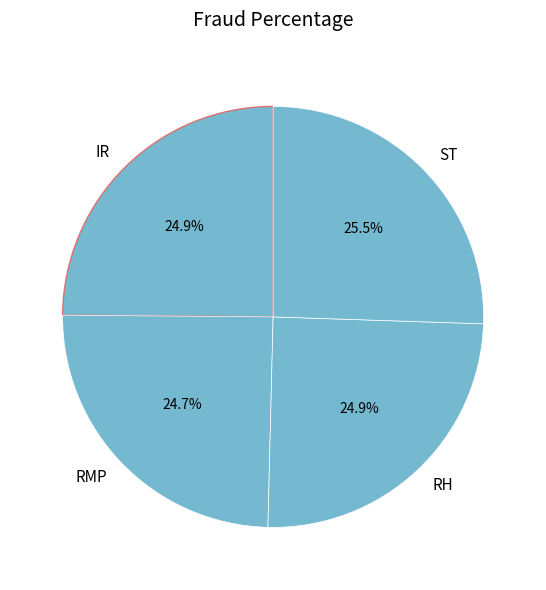

What is the total percentage of RH and RMP?

49.6%